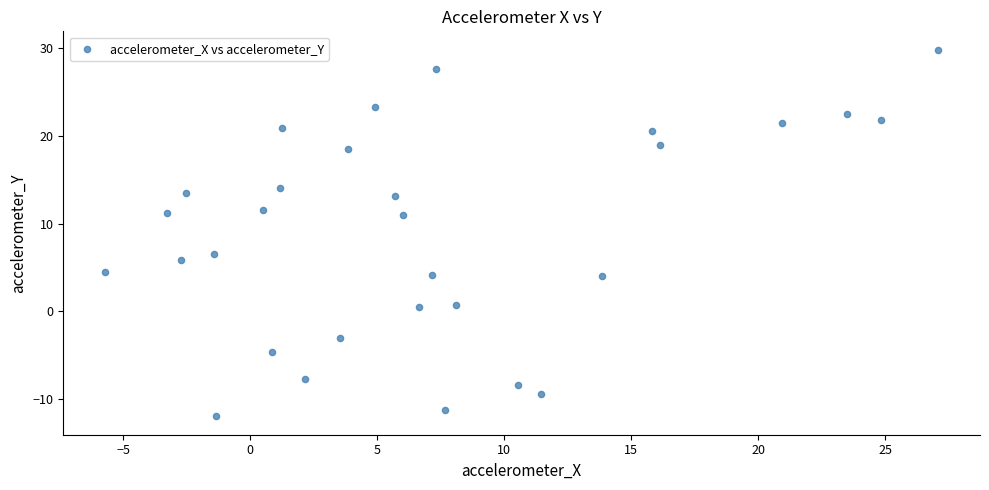

What Y value in the scatter plot is closest to 8?

6.5